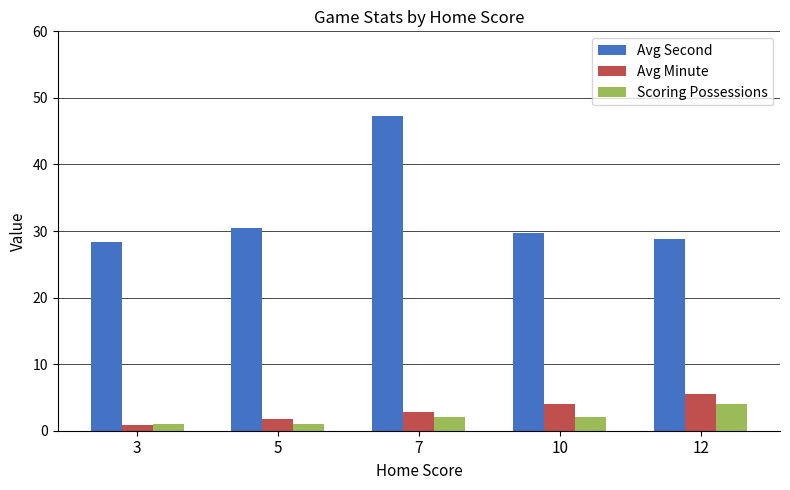

Rank the series at 12 from highest to lowest value.

Avg Second, Avg Minute, Scoring Possessions